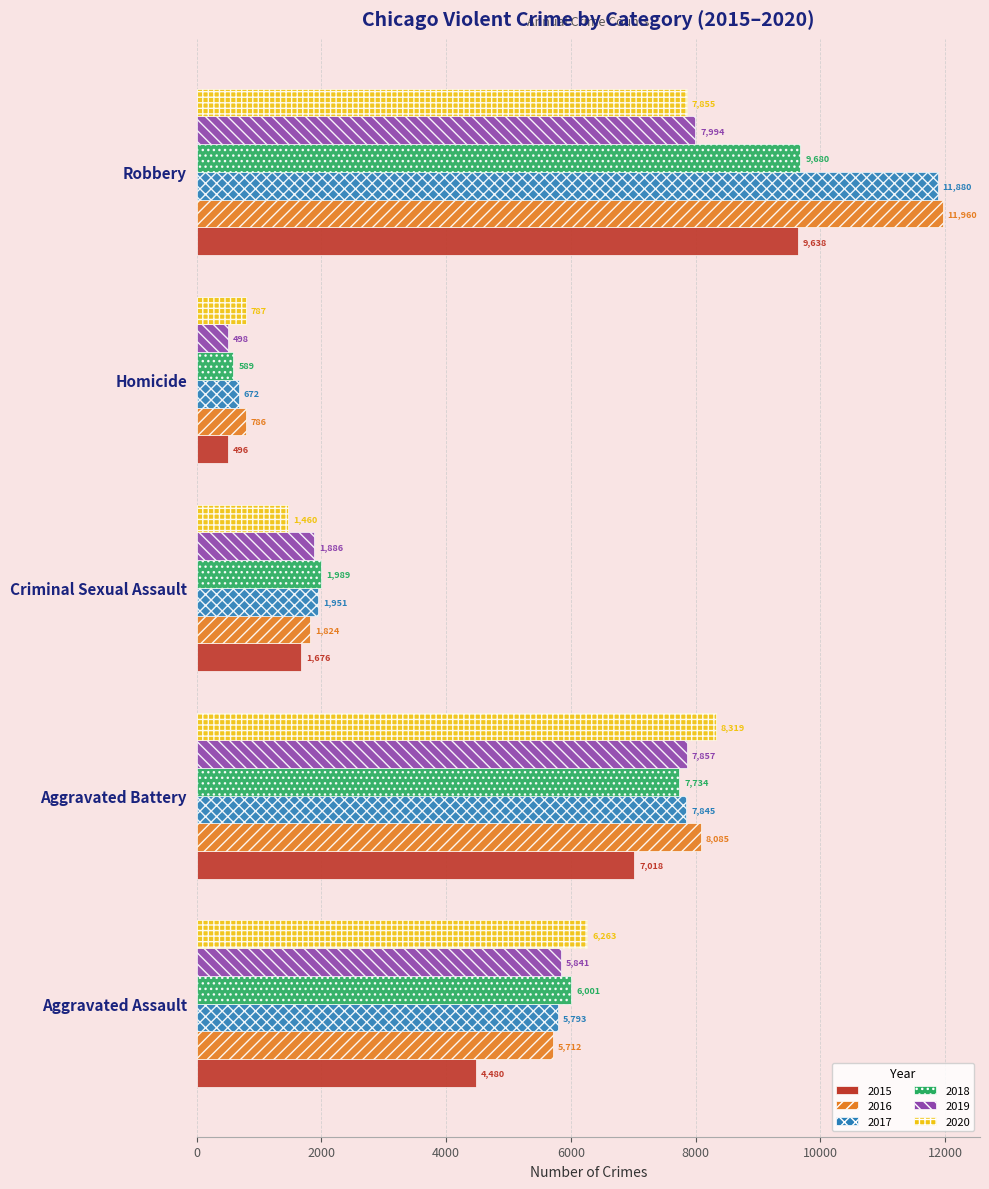

What is the difference between the 2019 values at Robbery and Homicide?

7496